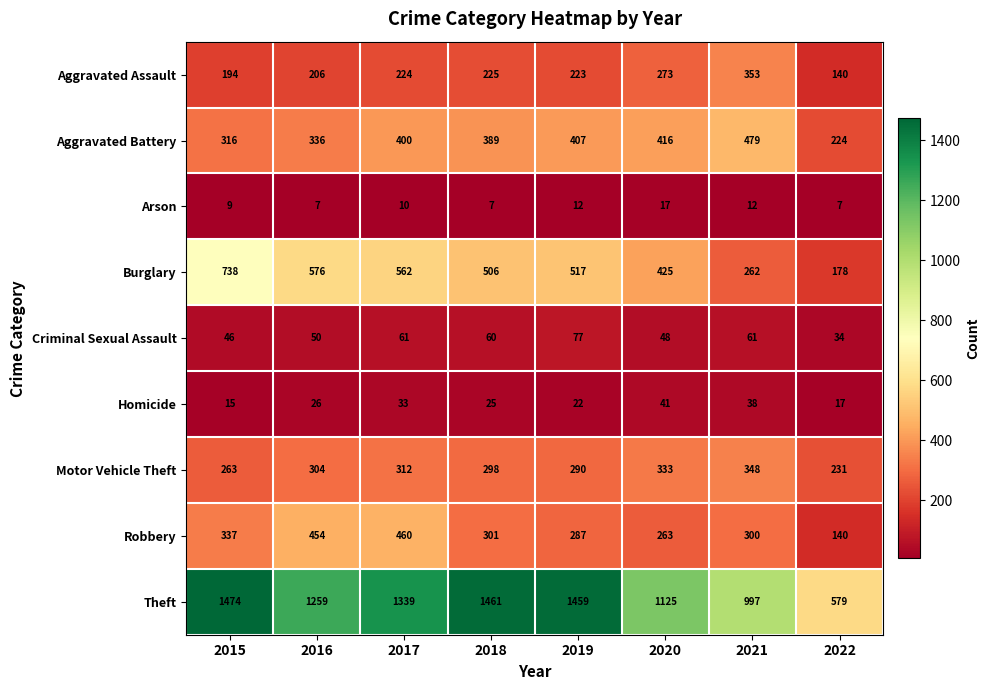

Which category has the highest value across all series?

2015